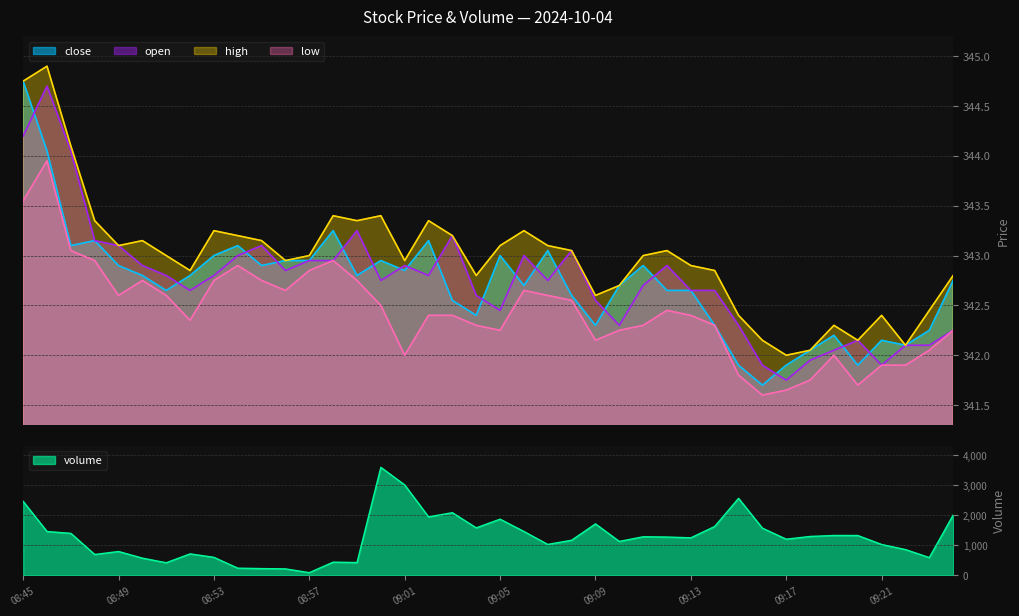

How many lines are shown in the chart?

5